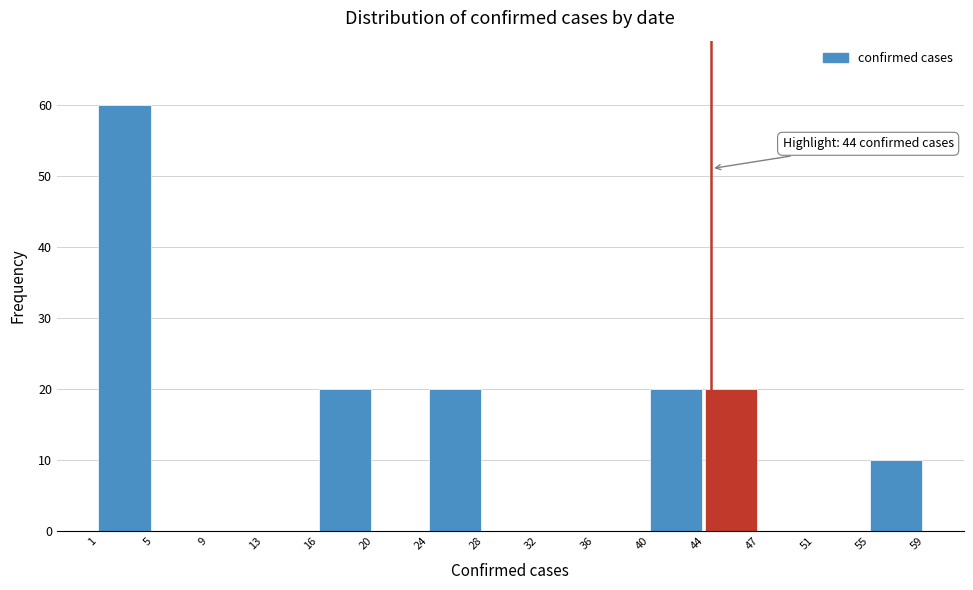

Which range on the x-axis has the tallest bar?

1 to 5